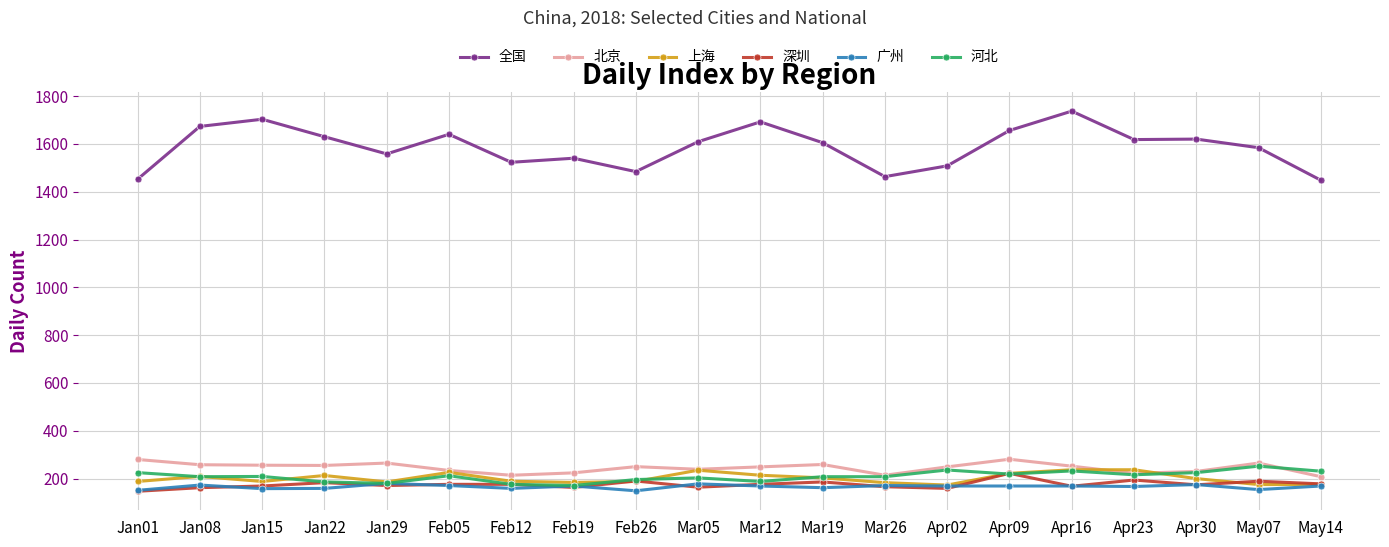

True or false: 广州 and 全国 cross at least once.

False